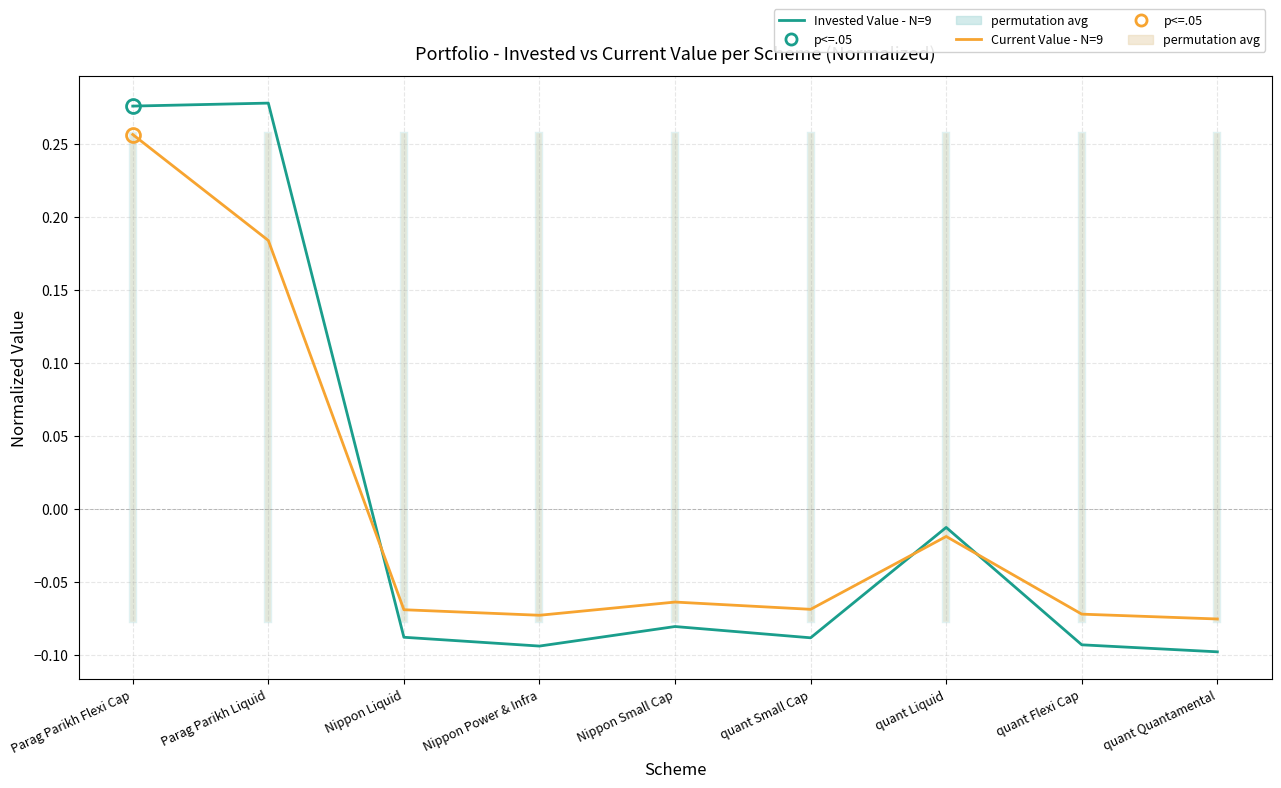

How many times do Current Value (normalized) and Invested Value (normalized) cross each other?

3